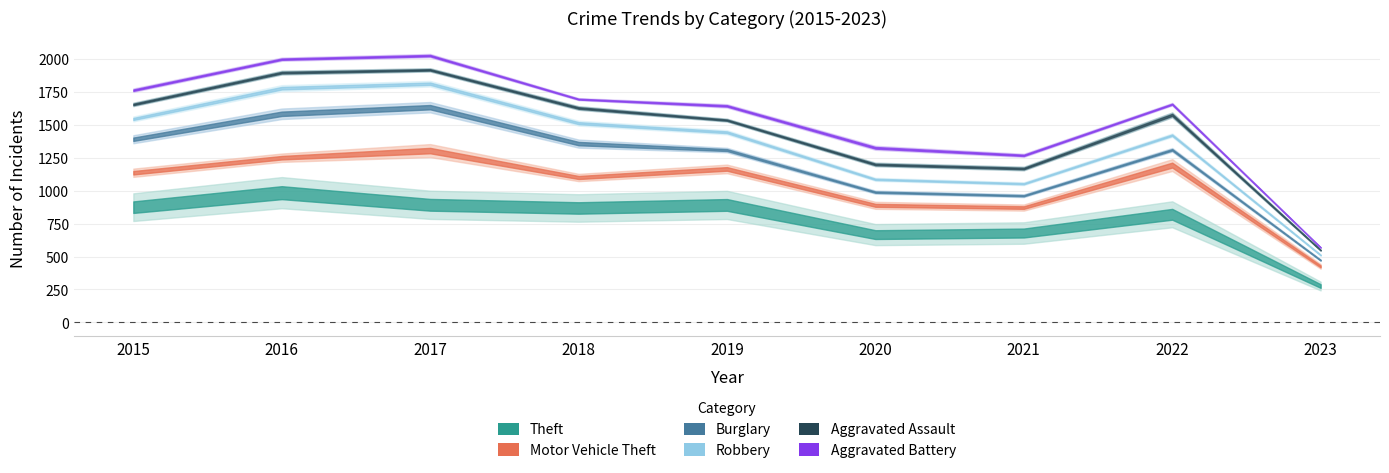

True or false: Burglary and Theft intersect in this chart.

False